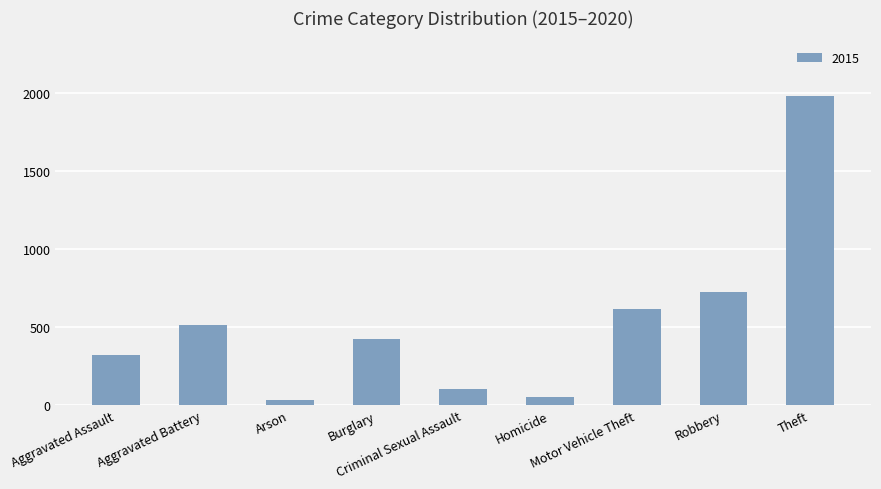

What is the greatest value displayed?

1981